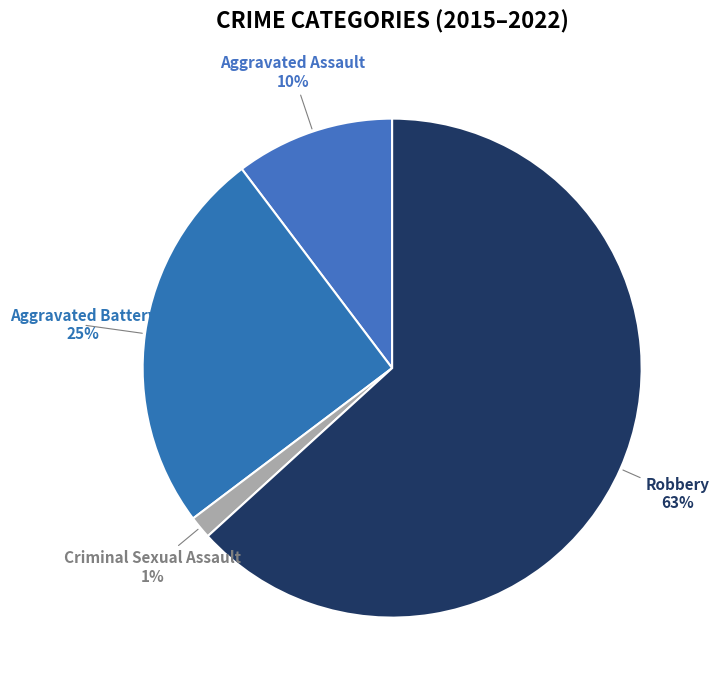

How many segments does this pie chart have?

4